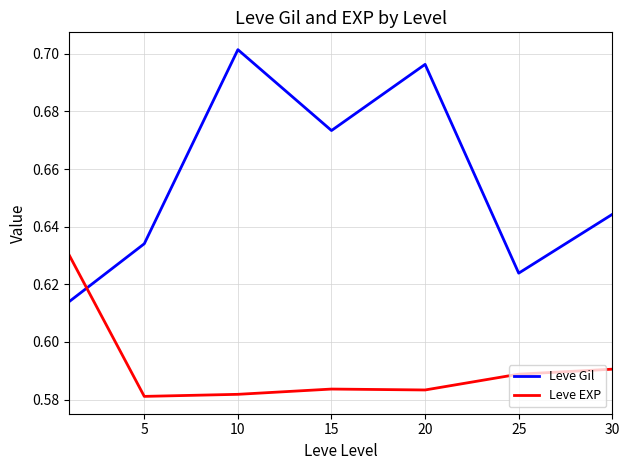

List the series in order of their peak value, lowest first.

Leve EXP, Leve Gil